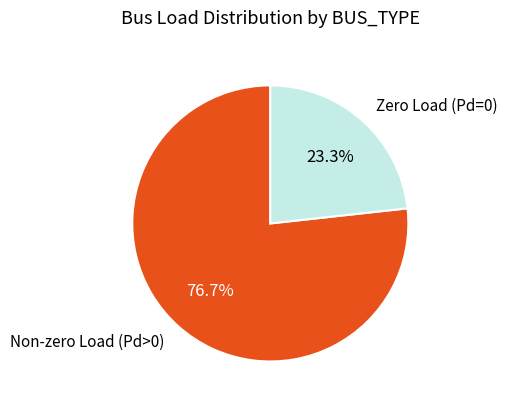

Which category has the smallest portion of the pie?

Zero Load (Pd=0)